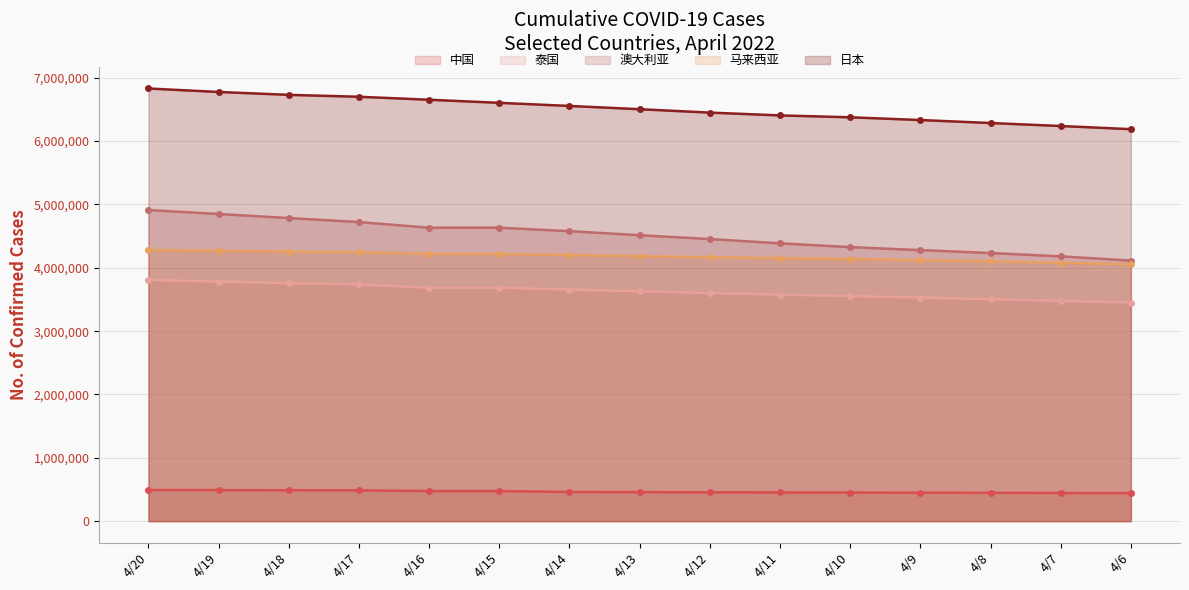

What is the average value of the 泰国 line series?

3628576